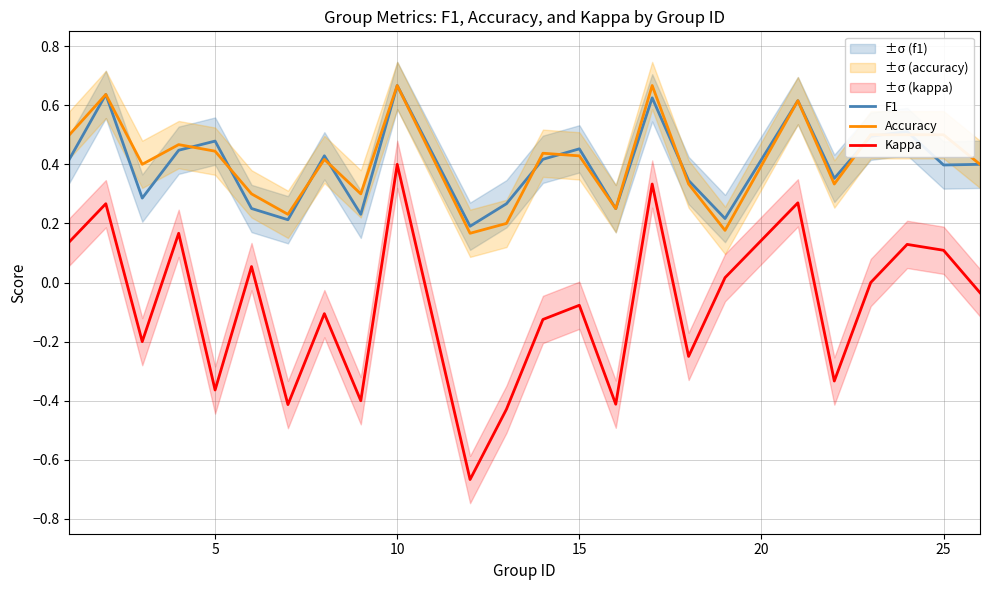

How many series are shown in this chart?

3